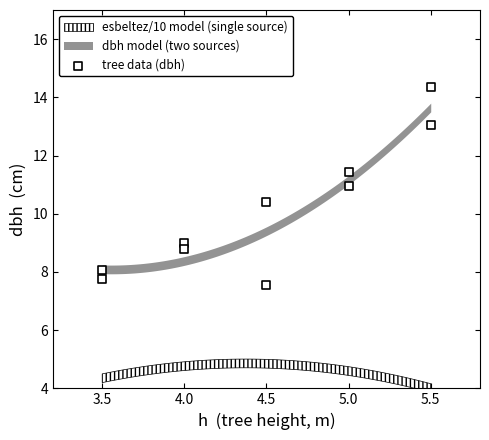

What Y value in the scatter plot is closest to 10?

10.4